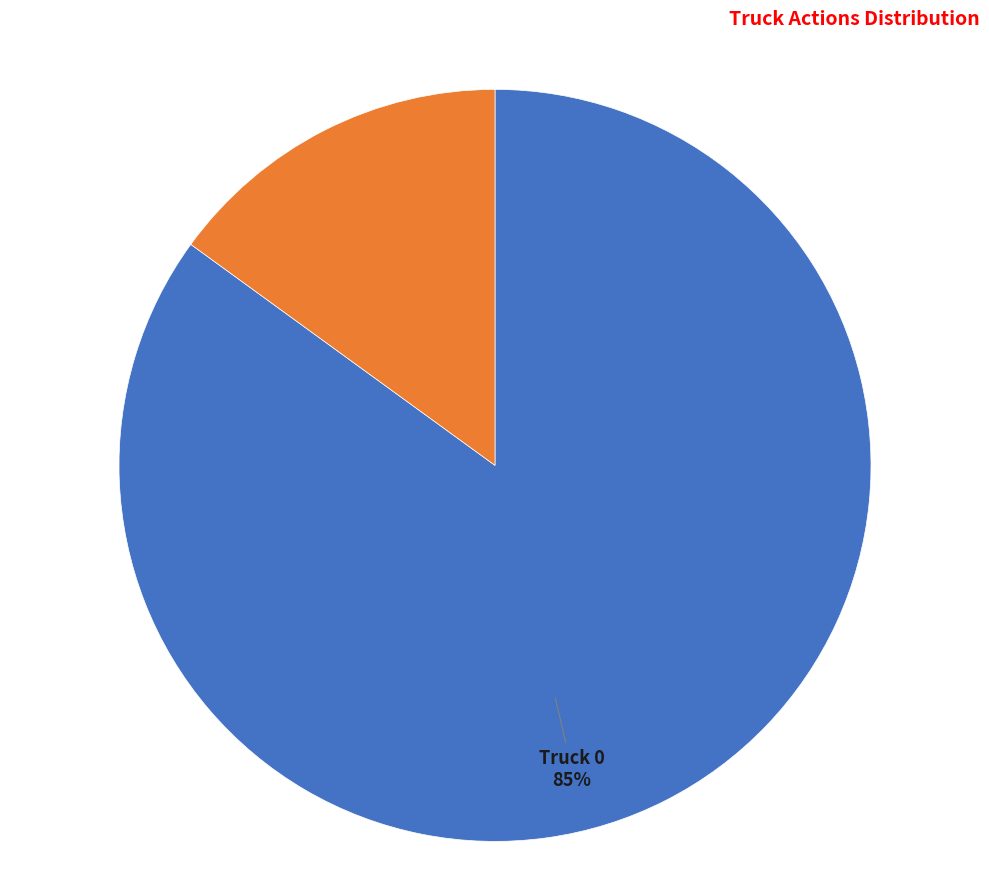

How many slices are in this pie chart?

2